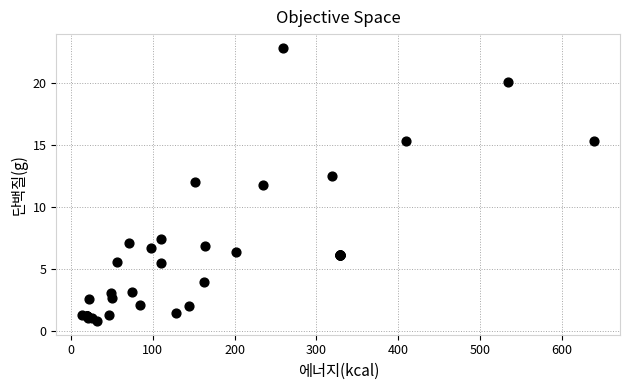

What Y value in the scatter plot is closest to 11?

11.7